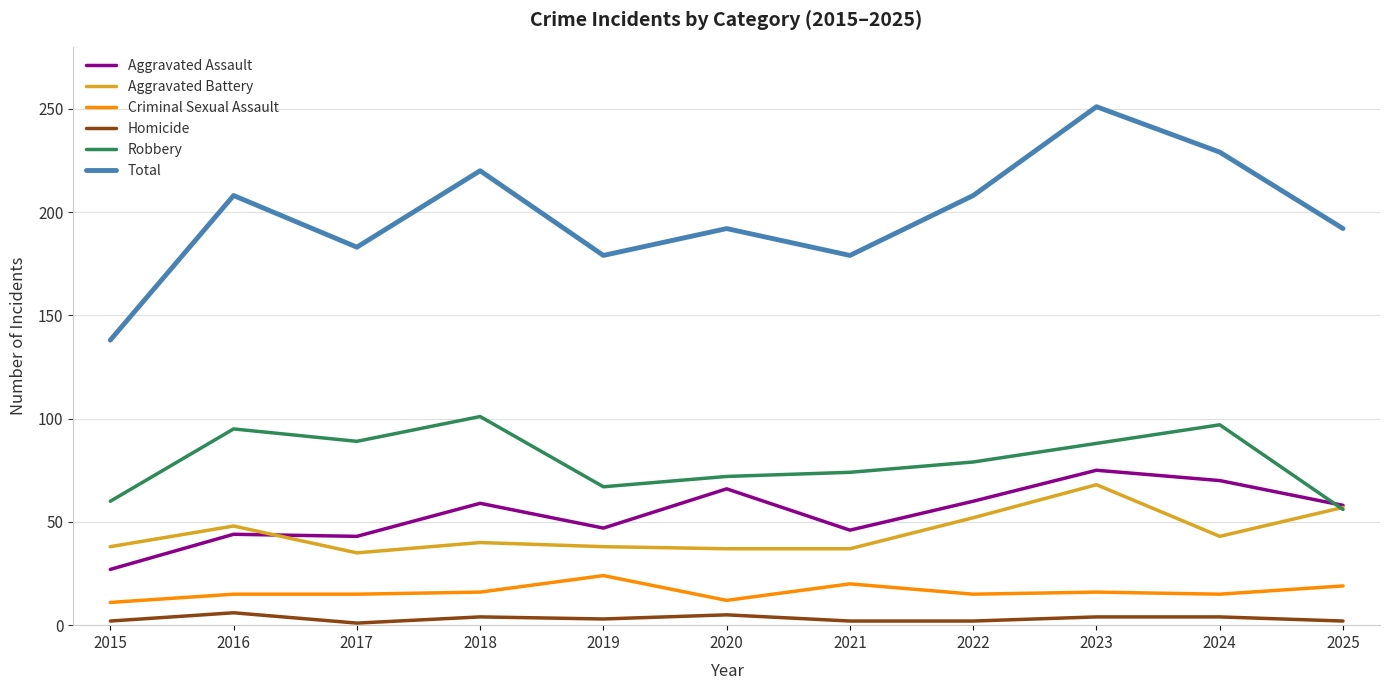

The Robbery series shows 14 at 2025. True or false?

False